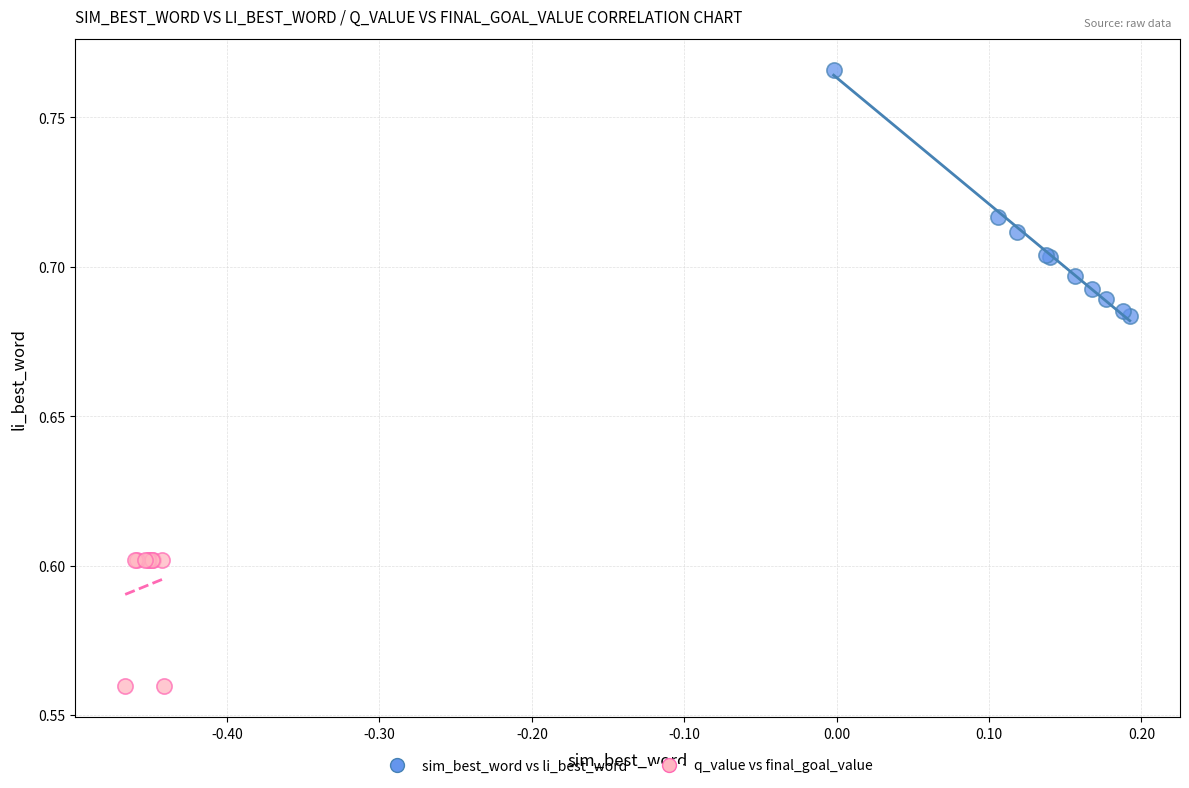

Which series reaches the maximum Y coordinate?

sim_best_word vs li_best_word